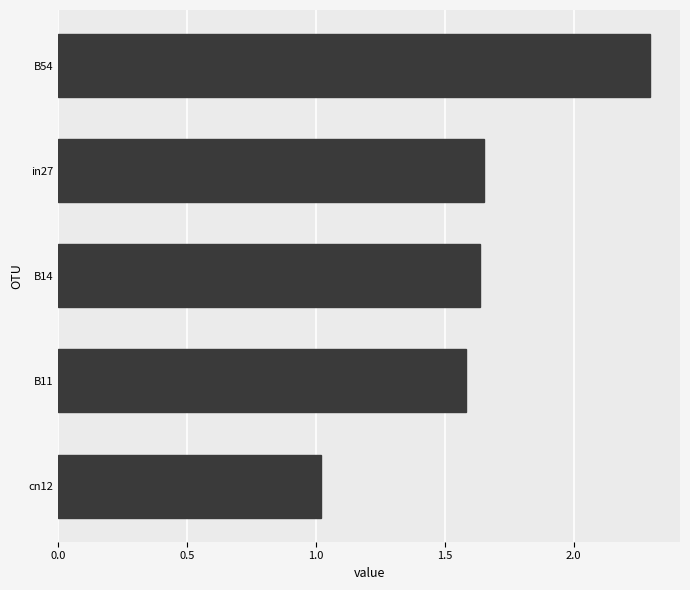

Between B14 and cn12, which is larger?

B14